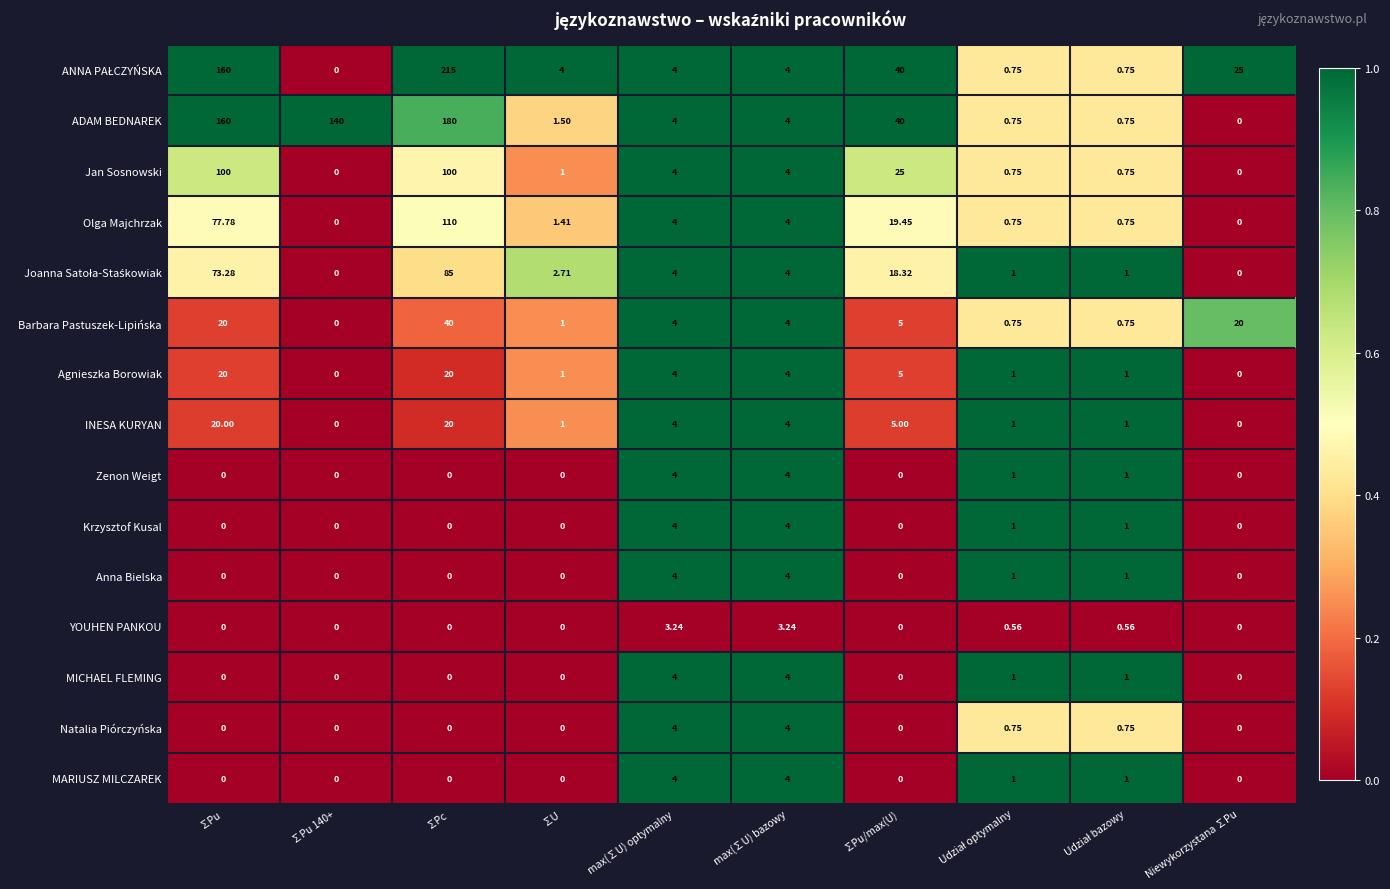

Which category has the highest value across all series?

∑Pc